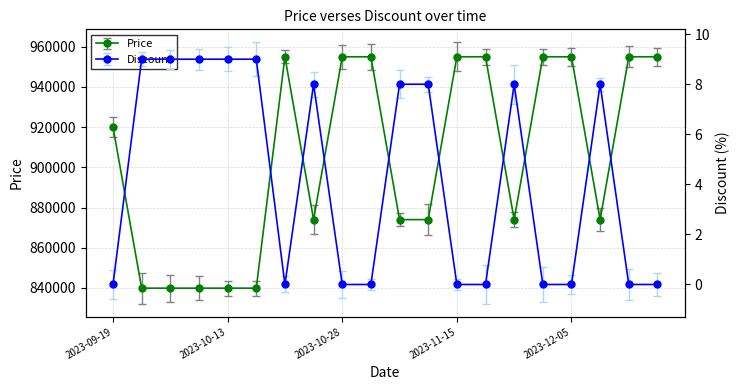

True or false: Discount and Price cross at least once.

False